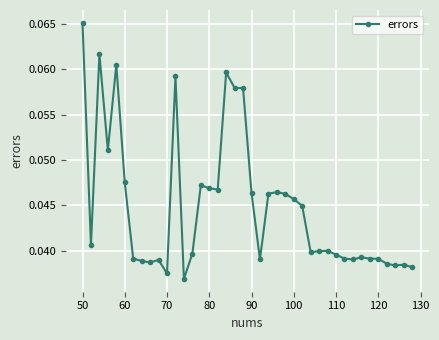

What is the sum of all values?

1.8